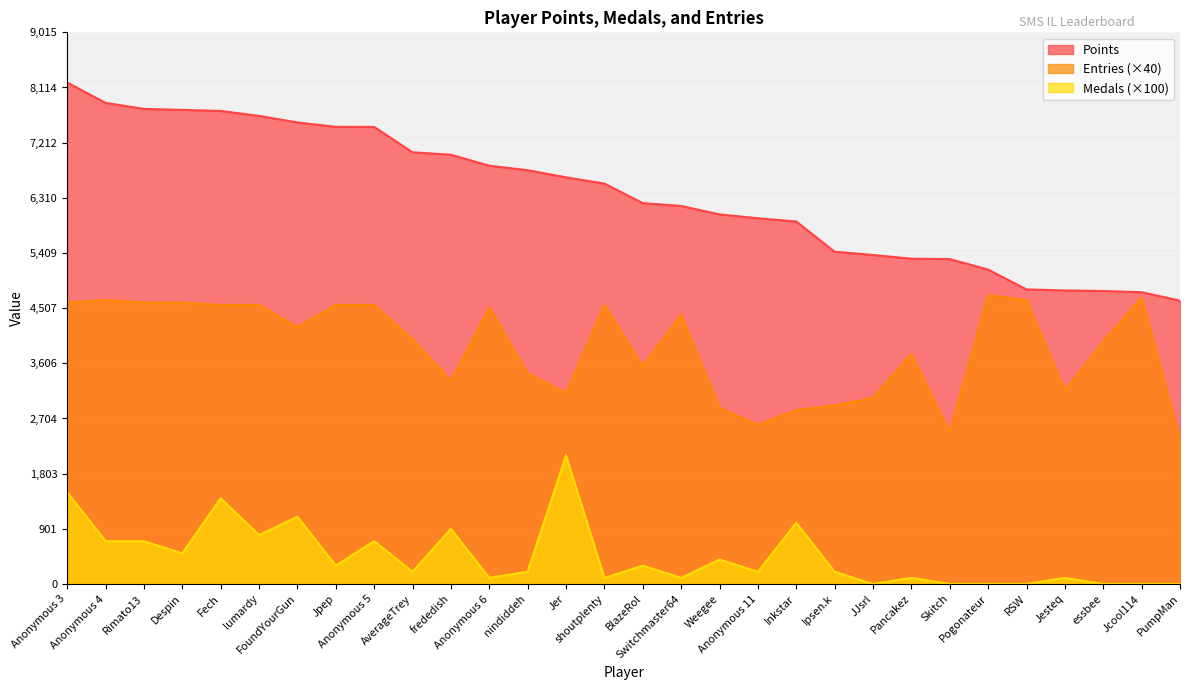

The Medals series shows 415 at Jpep. True or false?

False